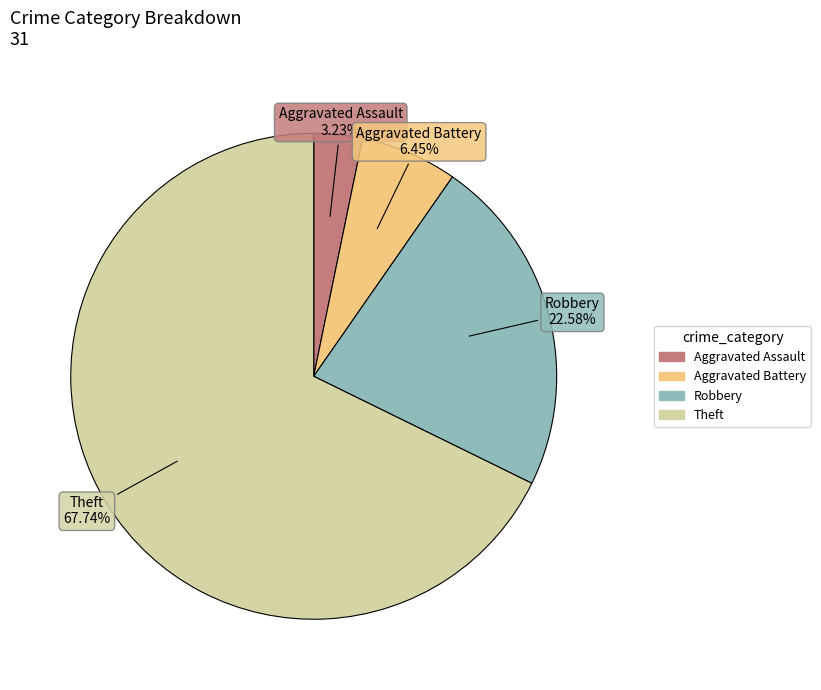

What is the ratio of the value at Aggravated Battery to the value at Theft?

0.1